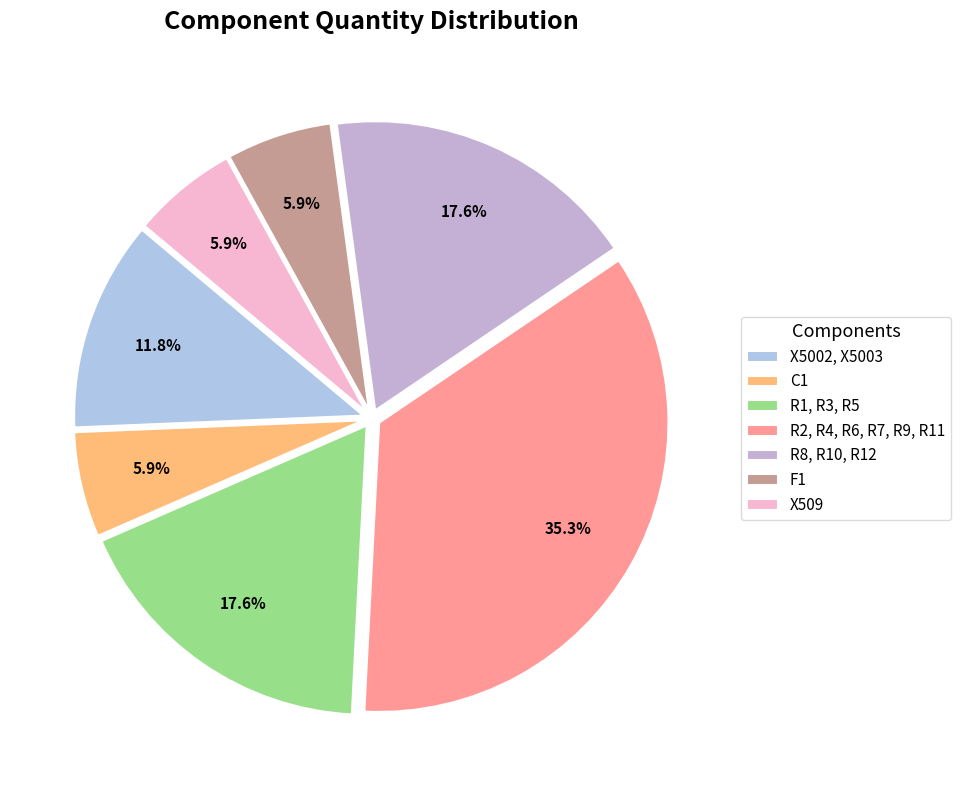

Which category has the smallest portion of the pie?

C1